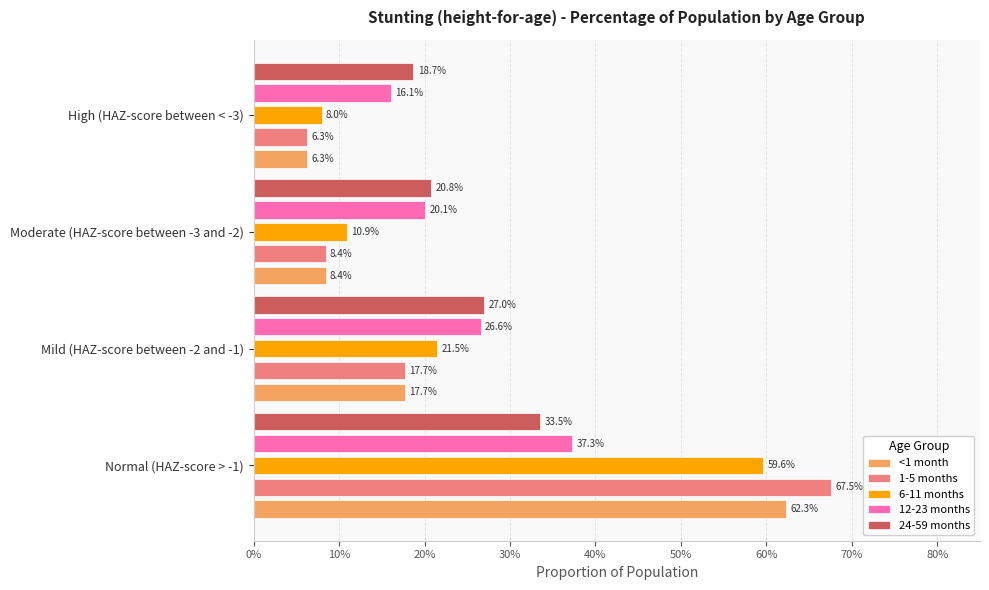

What are all the series names shown in the legend?

<1 month, 1-5 months, 6-11 months, 12-23 months, 24-59 months